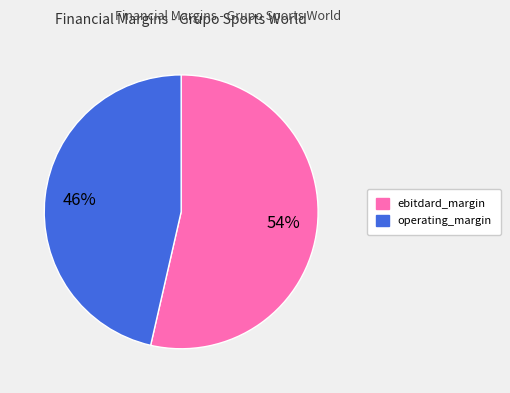

Count the number of slices in the pie.

2